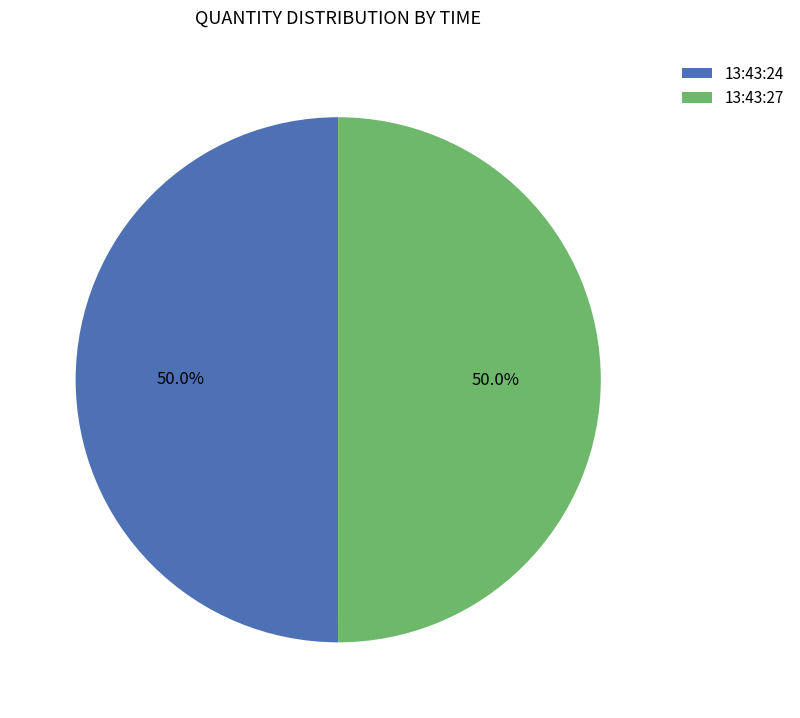

What is the ratio of the value at 13:43:27 to the value at 13:43:24?

1.0